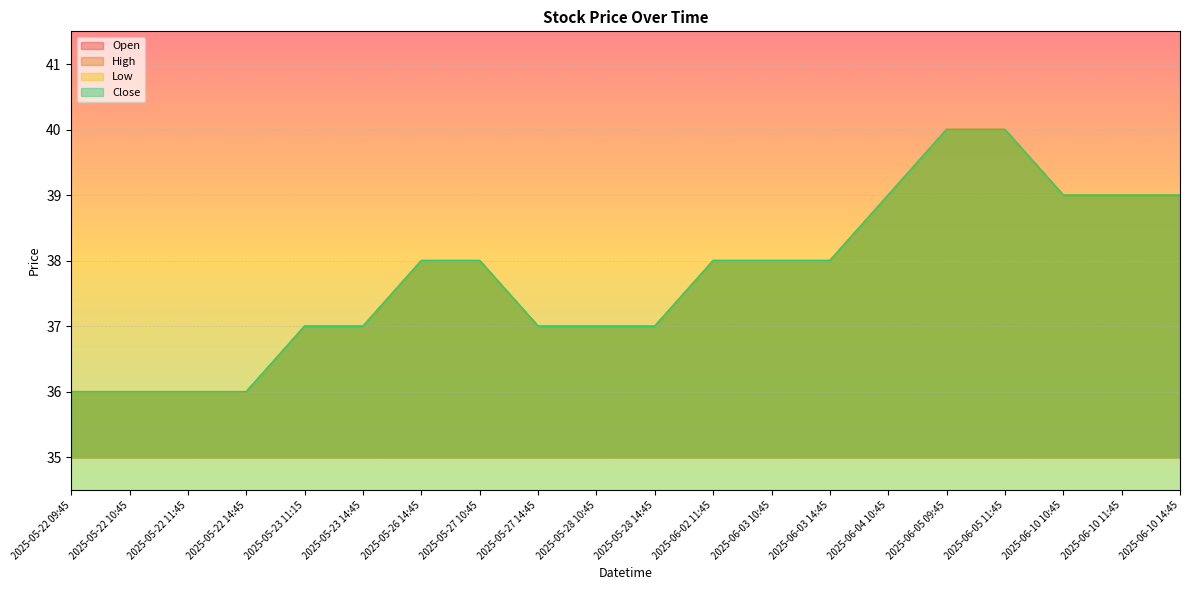

Between 2025-05-23 14:45 and 2025-06-03 14:45, which series saw the biggest shift?

Open